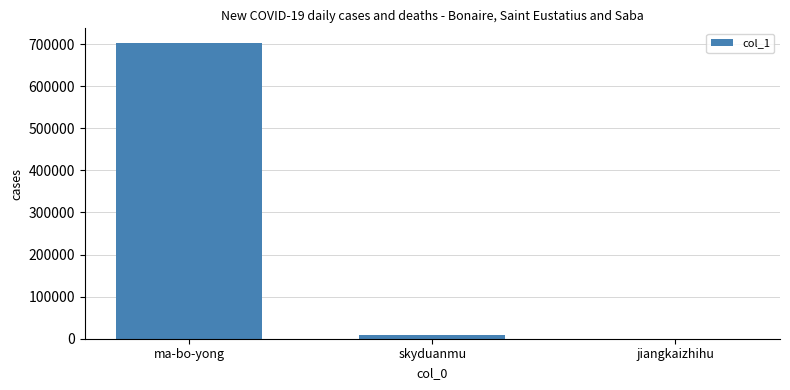

How many categories are shown in the chart?

3